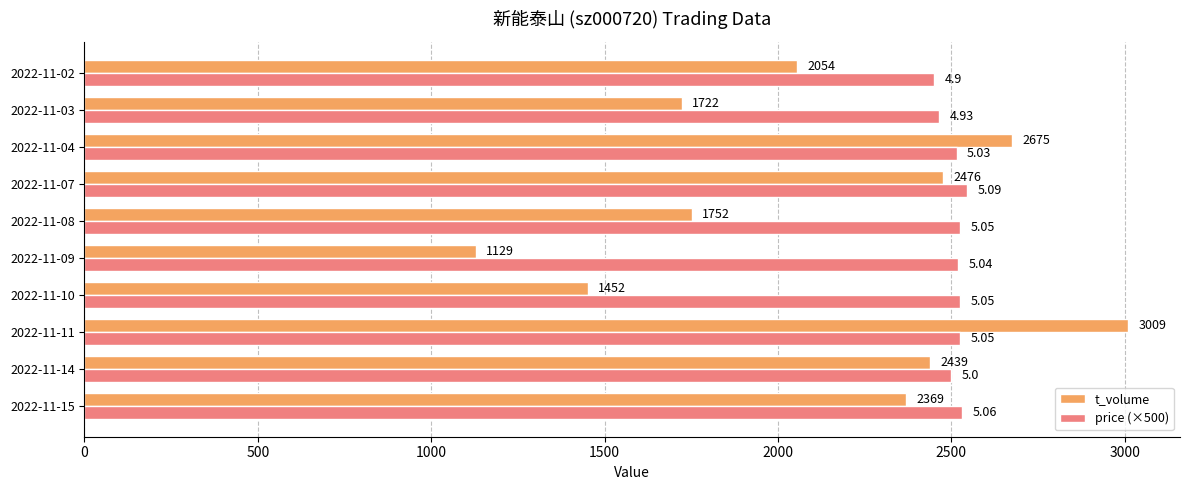

Which series has the largest range (max minus min)?

t_volume